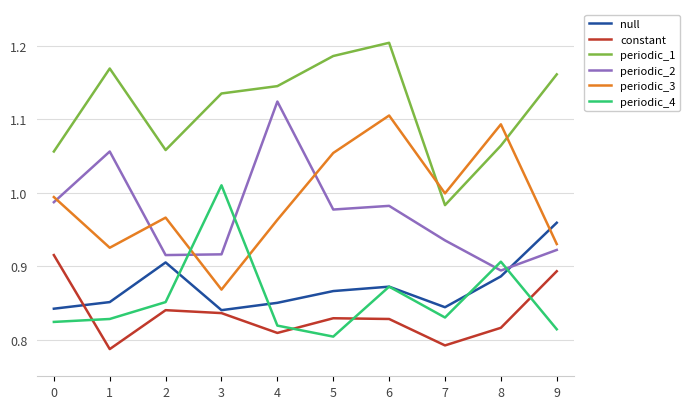

True or false: periodic_2 has a value of 1.1 at 4.

True